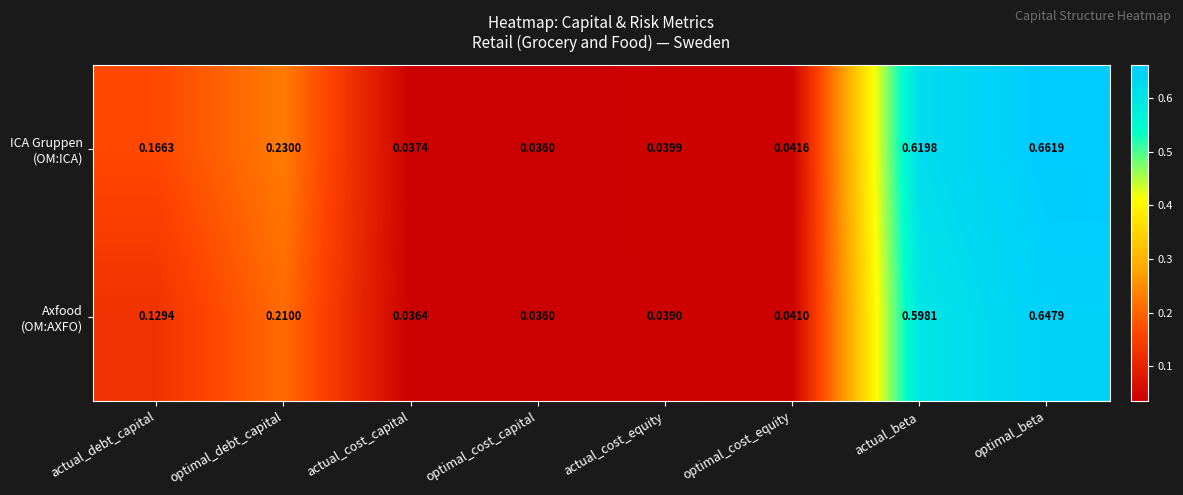

At which category is the sum across all series the highest?

optimal_beta